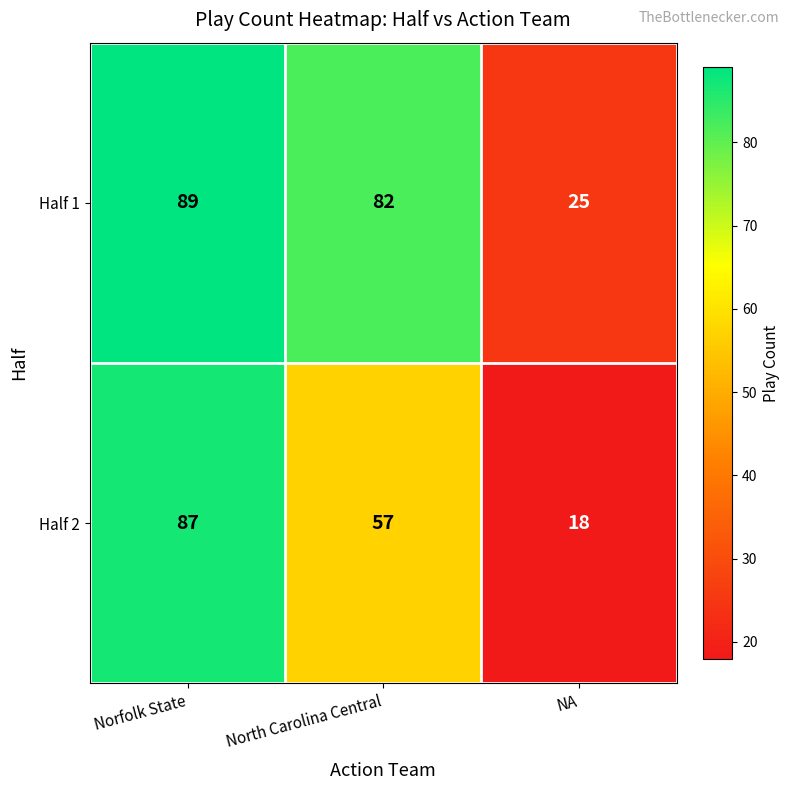

Which series changed the most between Norfolk State and NA?

Half 2